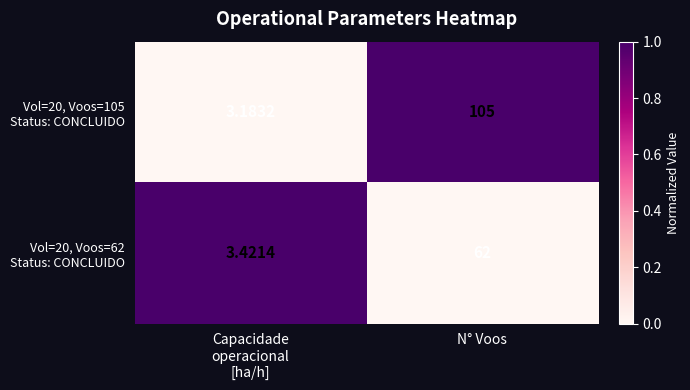

Which category has the highest value across all series?

N° Voos